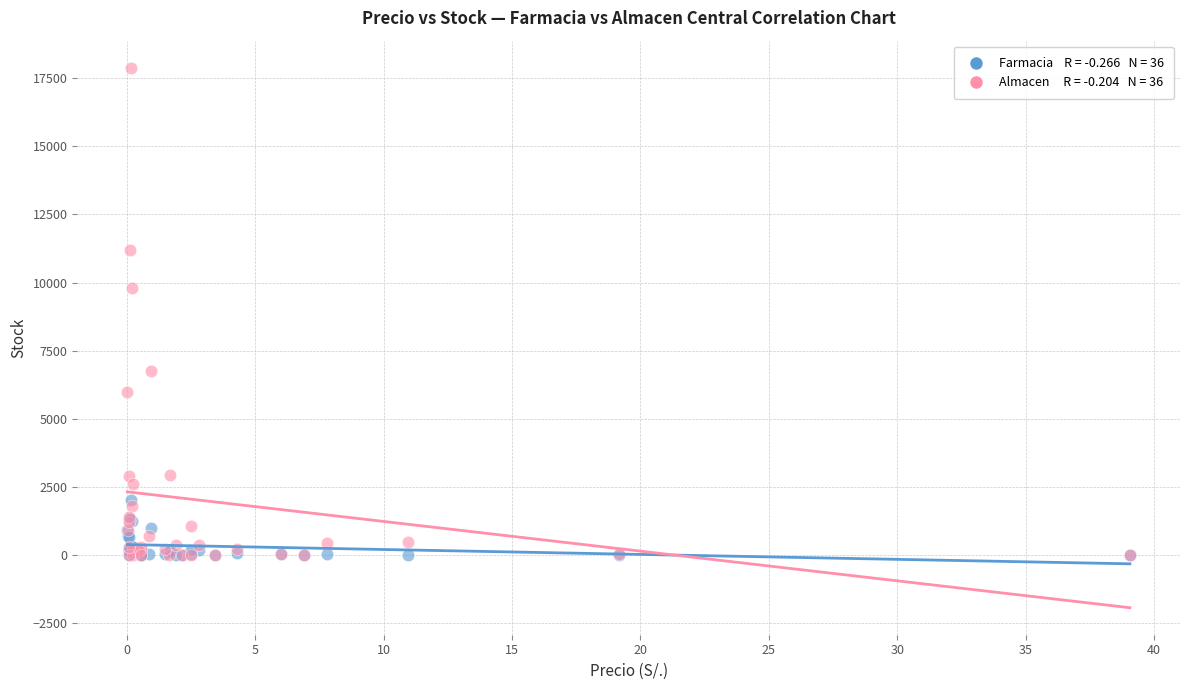

Across all series, what Y value is closest to 8945?

9800